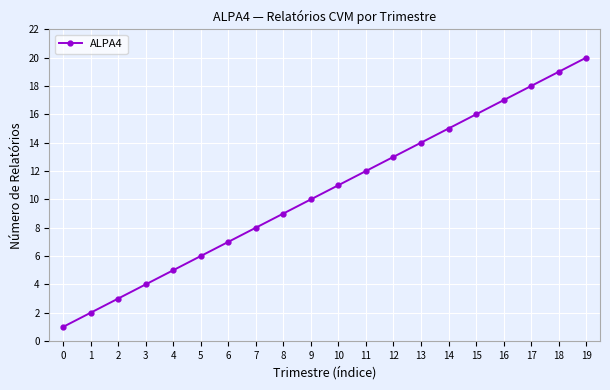

List the labels in order of value, smallest first.

0, 1, 2, 3, 4, 5, 6, 7, 8, 9, 10, 11, 12, 13, 14, 15, 16, 17, 18, 19